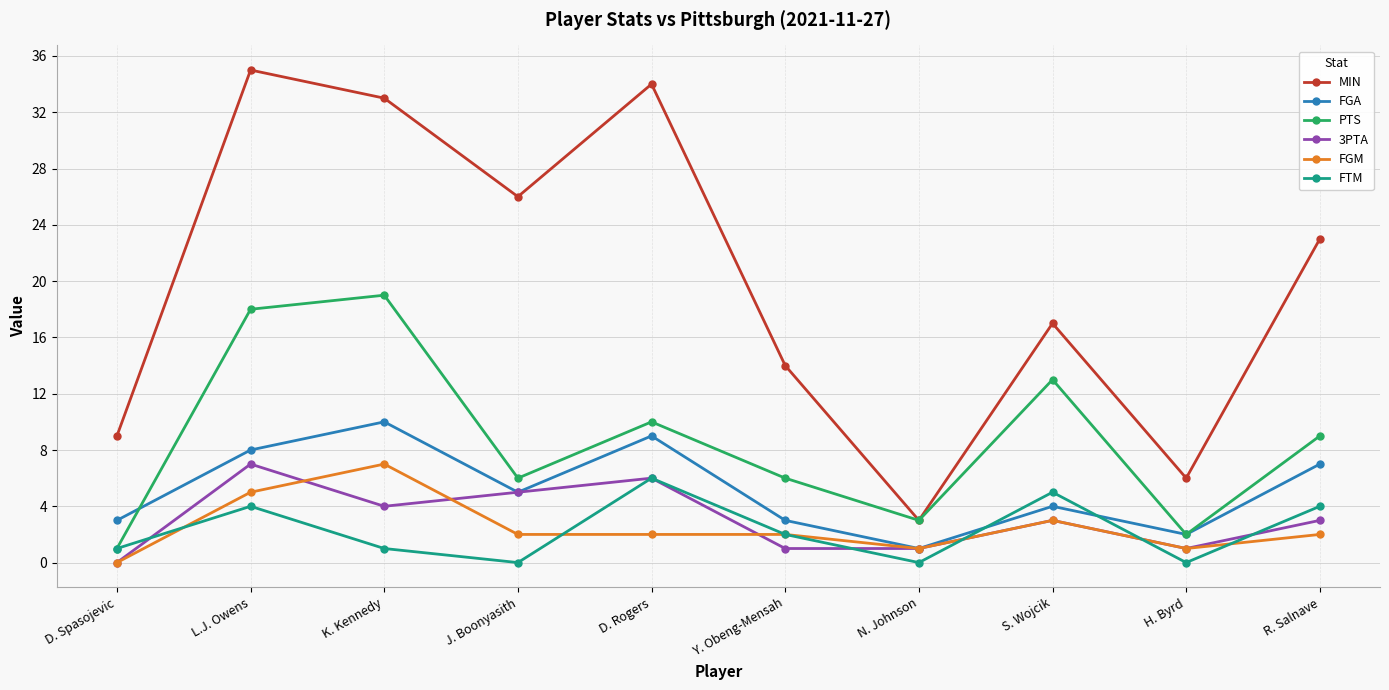

Is the value of 3PTA at L.J. Owens greater than the value of FTM at D. Spasojevic?

Yes